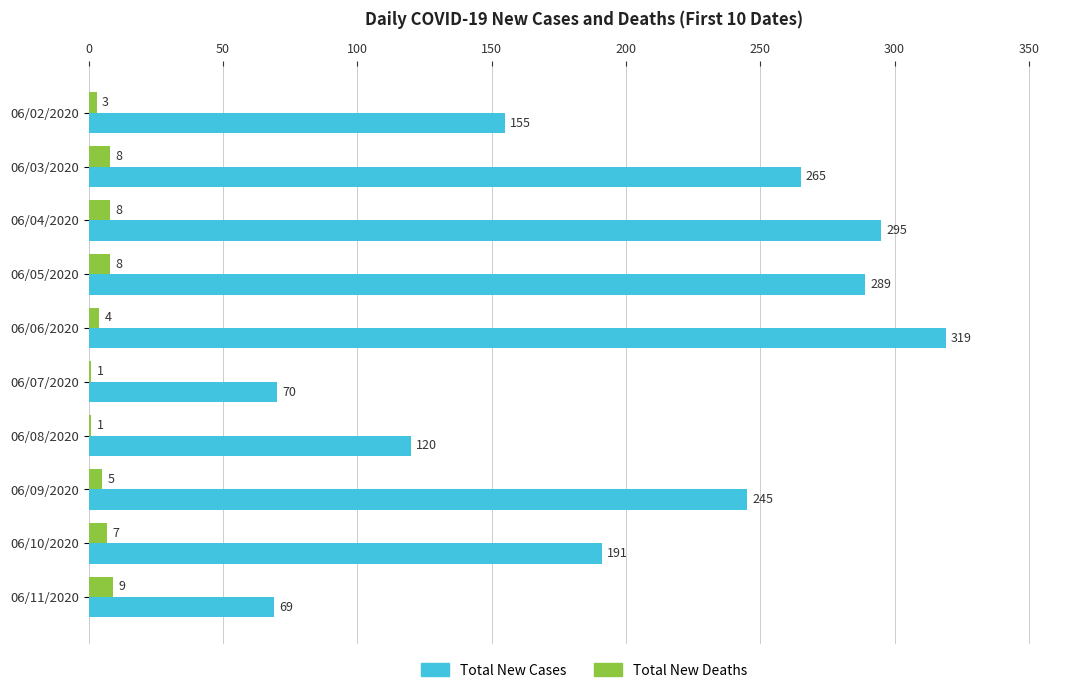

Which series changed the most between 06/02/2020 and 06/03/2020?

Total New Cases